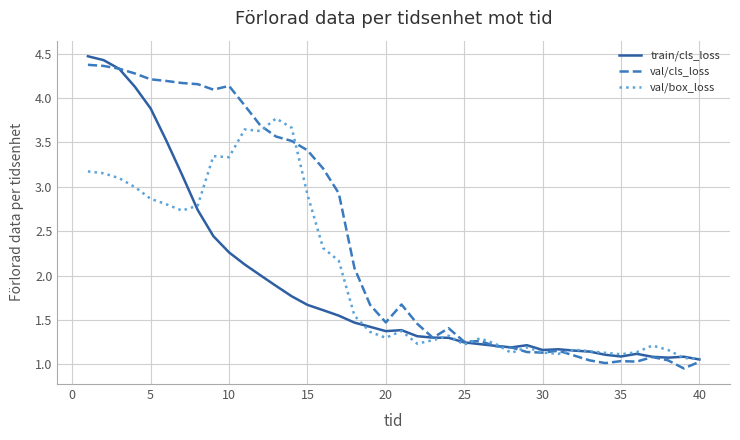

What is the maximum value for val/cls_loss?

4.4